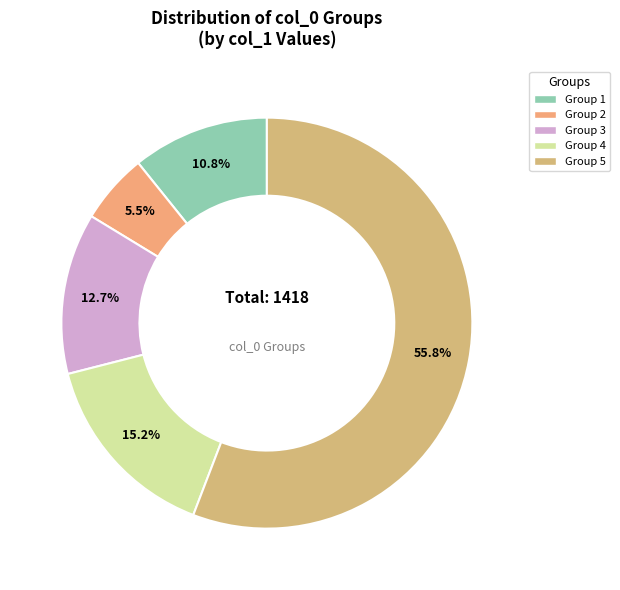

Is there a majority slice in this chart?

Yes